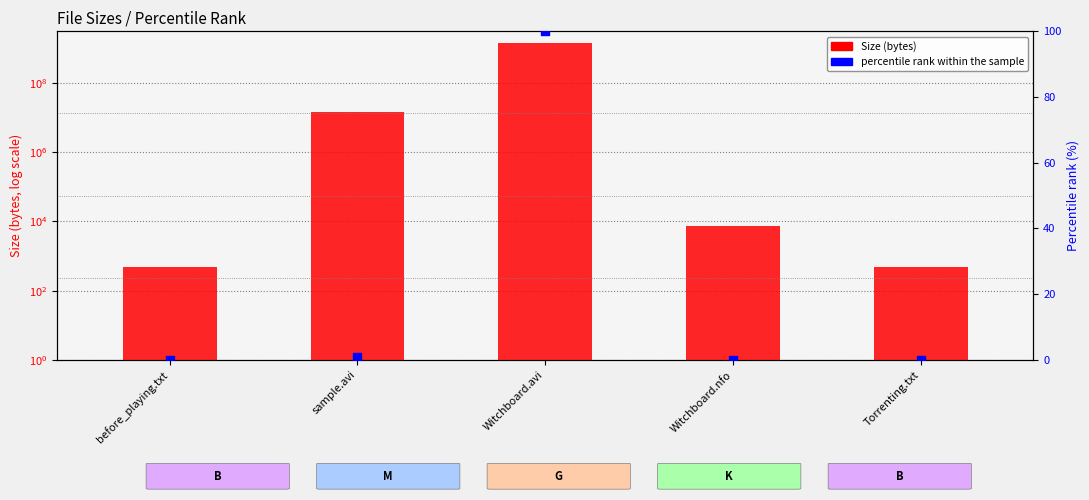

Which series has the largest Y range (max minus min)?

Size (bytes)